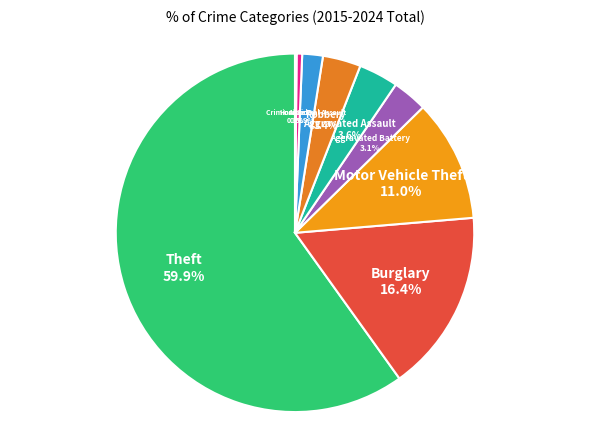

To the nearest percent, what is the difference between the largest and smallest slice percentages?

60%